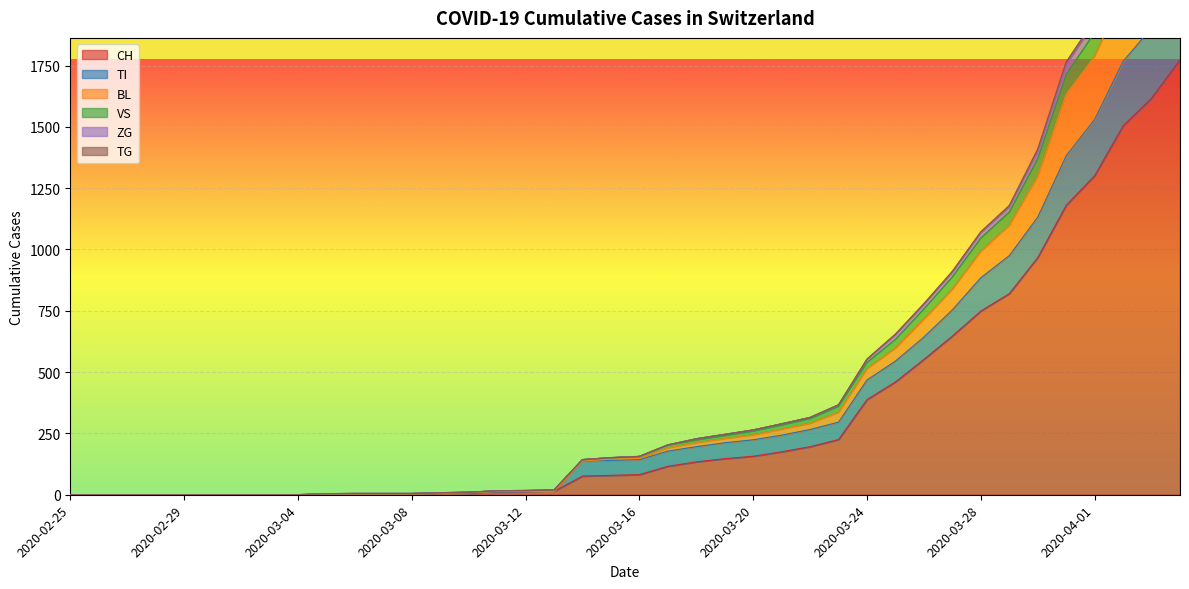

What is the label of the 39th point from the left?

2020-04-03